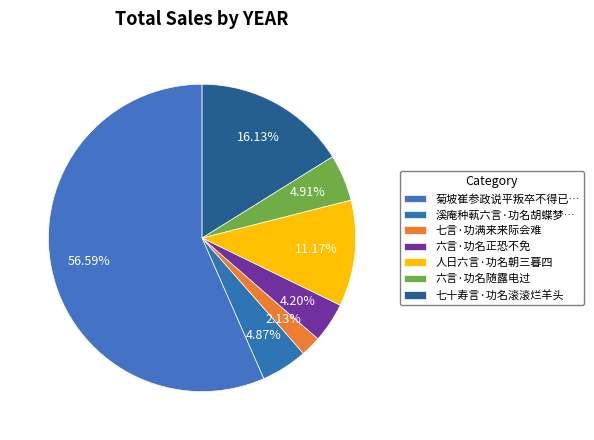

To the nearest percent, what is the combined percentage of 七言·功满来来际会难 and 人日六言·功名朝三暮四?

13%